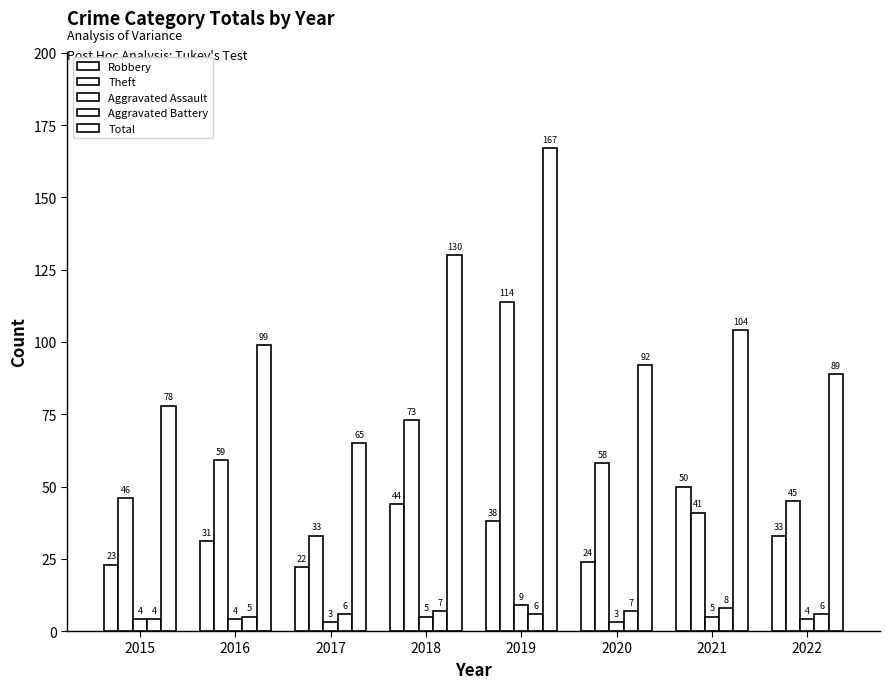

Is the value of Total at 2022 greater than the value of Robbery at 2019?

Yes